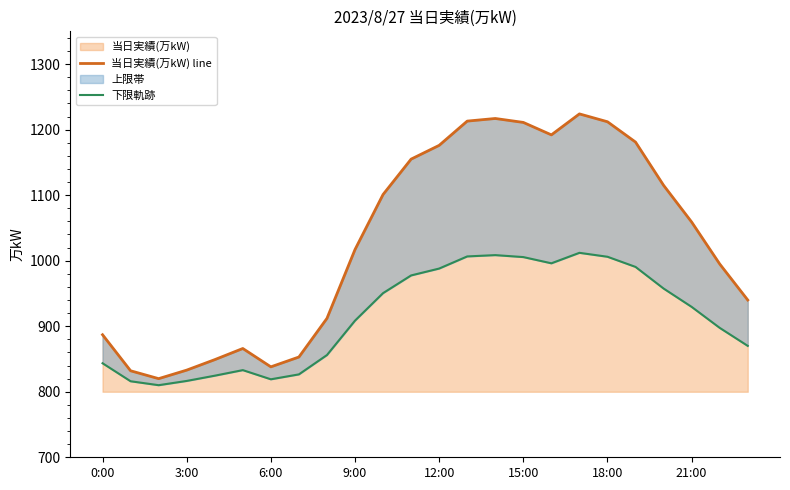

What is the maximum value for 当日実績(万kW)?

1224